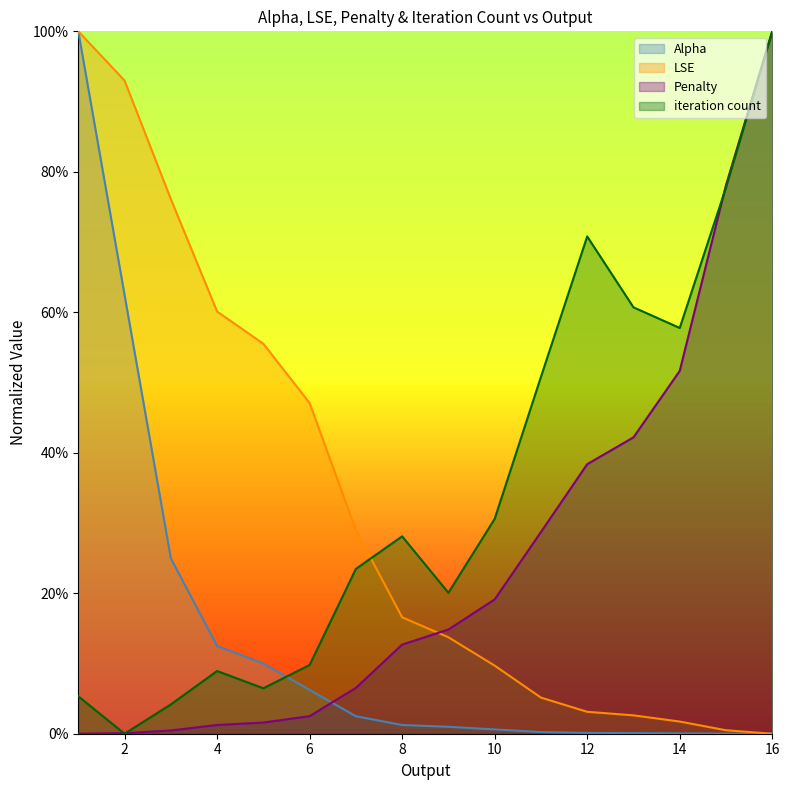

At which category is the sum across all series the highest?

1